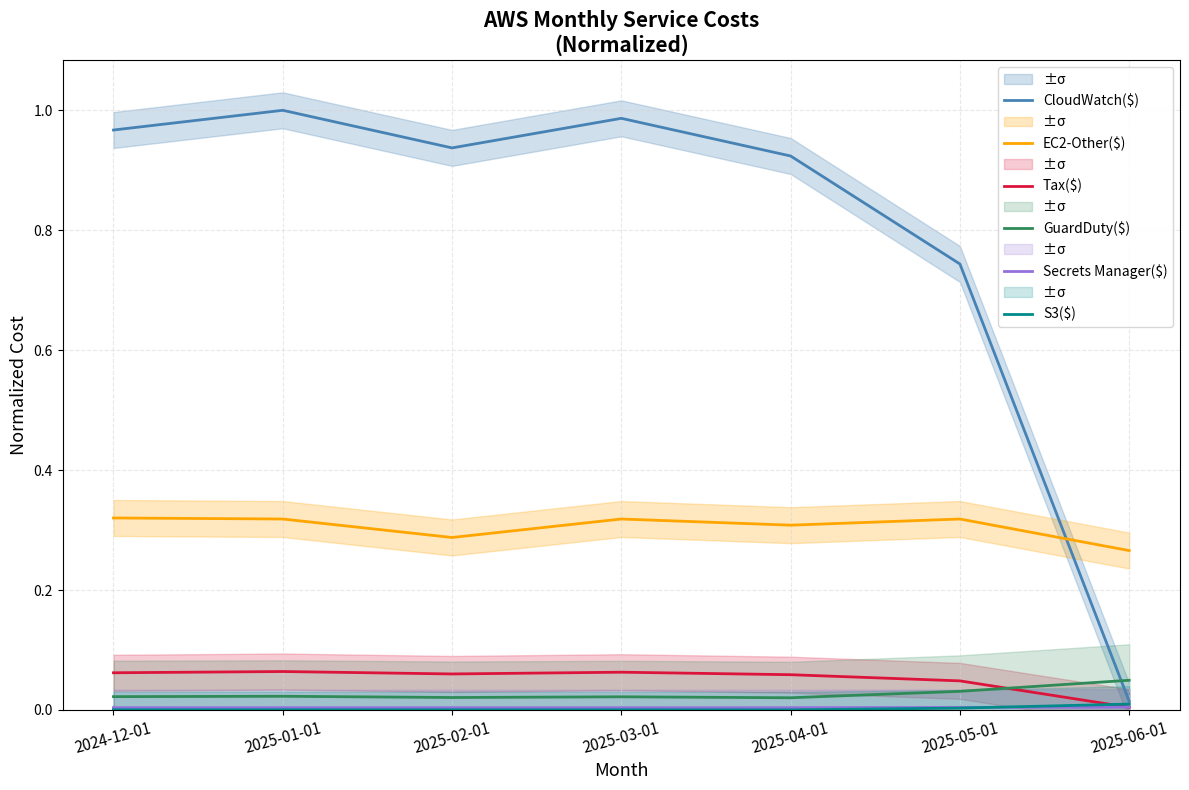

Which series has the widest spread of values?

CloudWatch($)